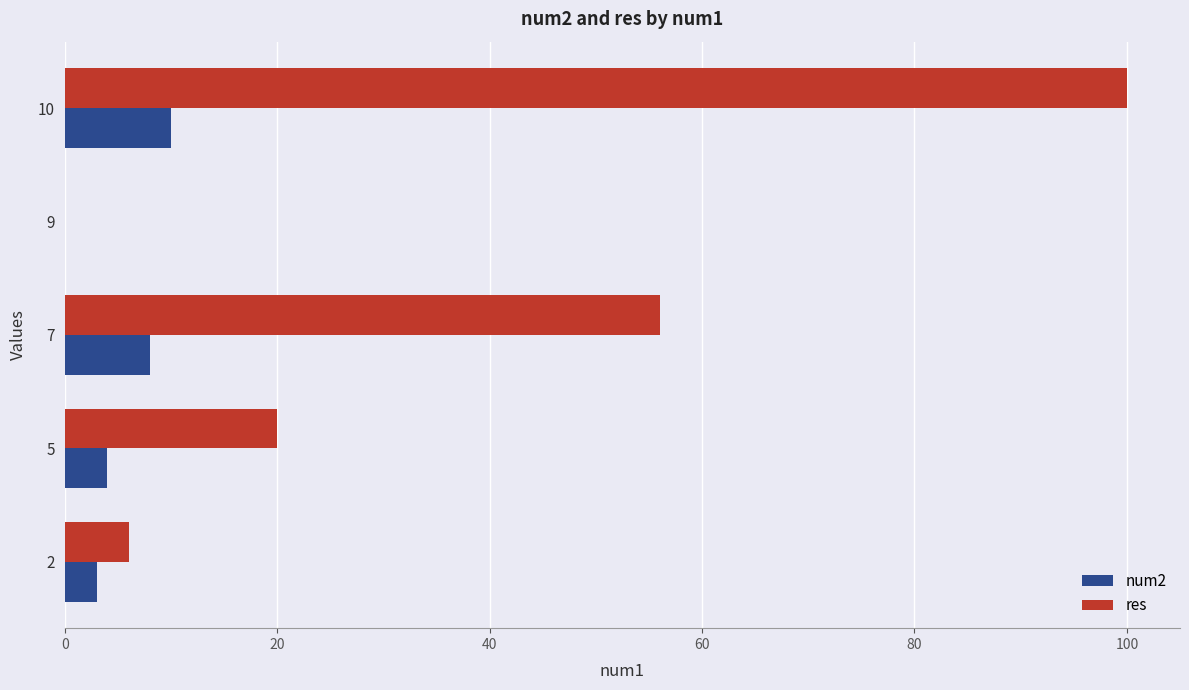

At which category does the chart reach its peak across all series?

10